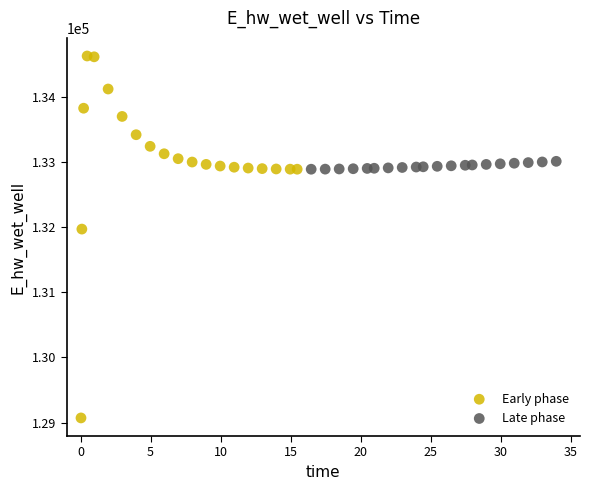

Which series contains the highest Y value?

Early phase